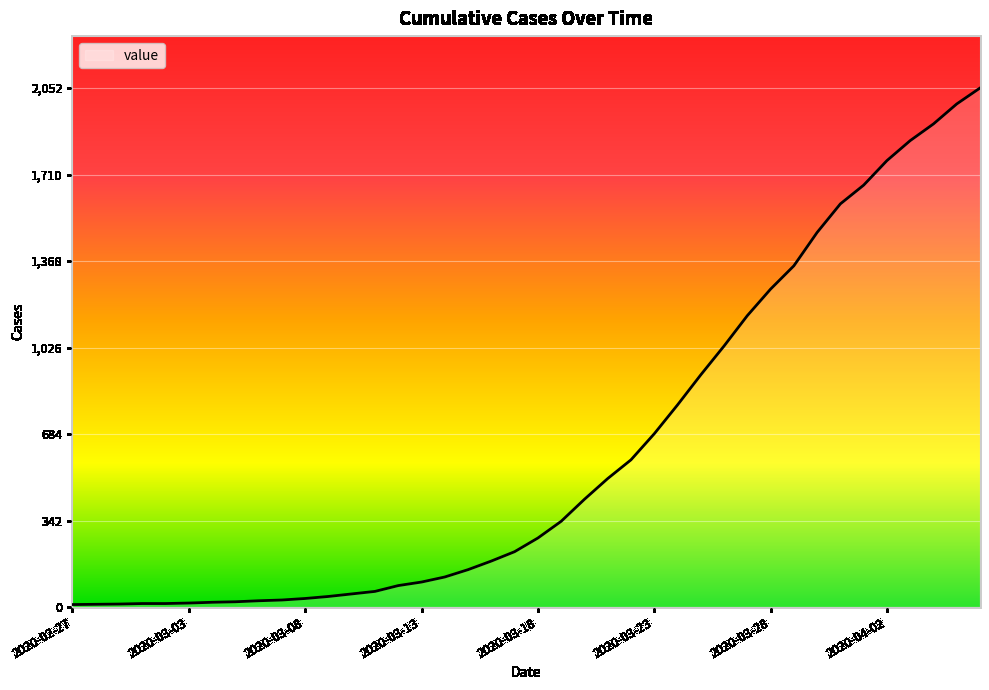

What is the greatest value displayed?

2052